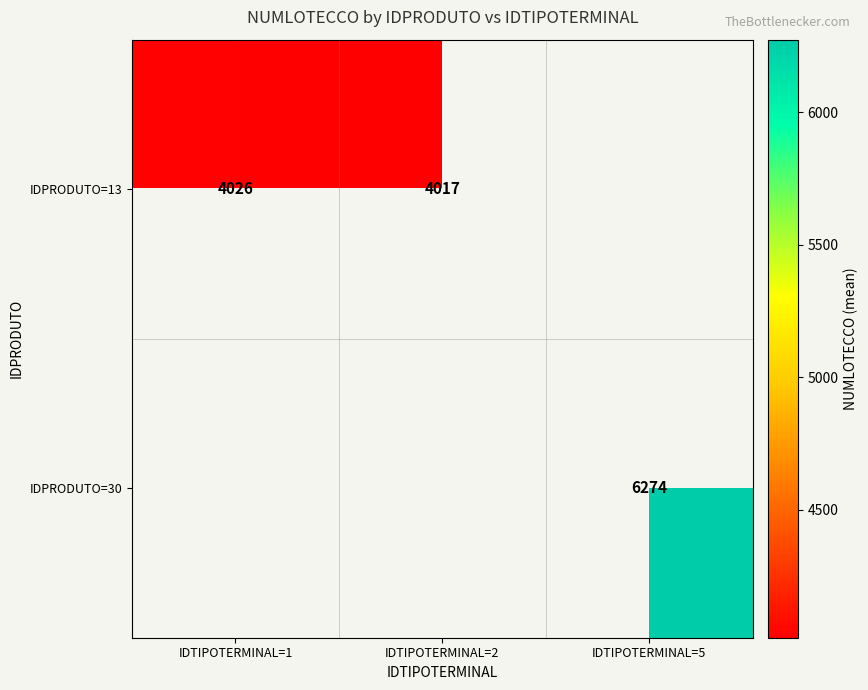

Which label corresponds to the largest value in the chart?

IDTIPOTERMINAL=5